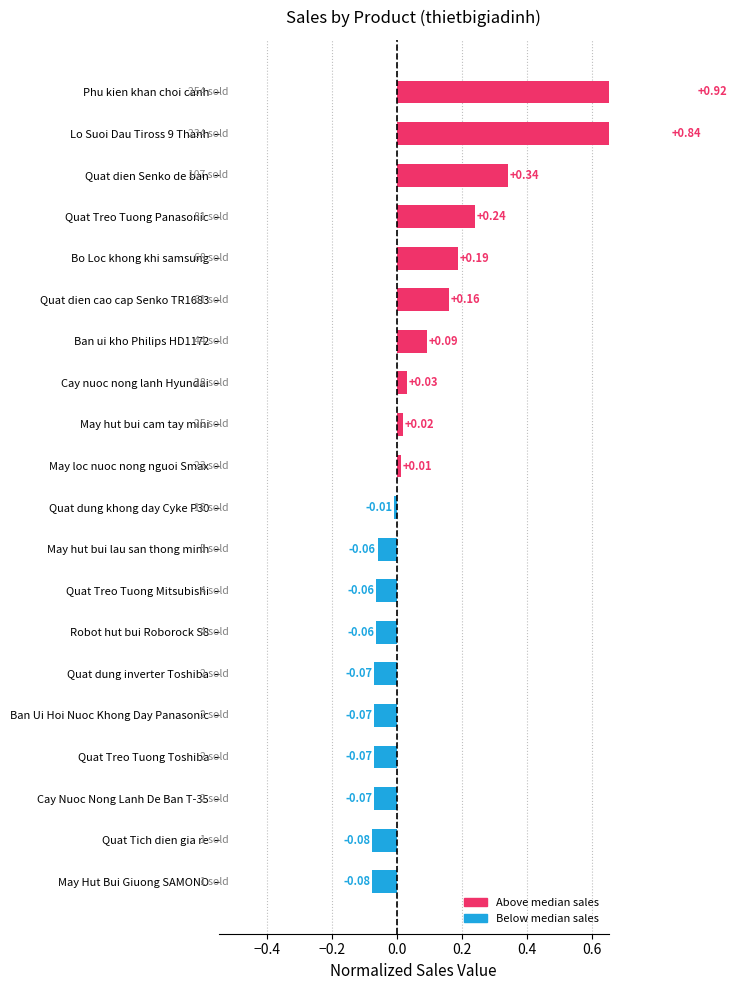

What is the smallest value displayed?

-0.1